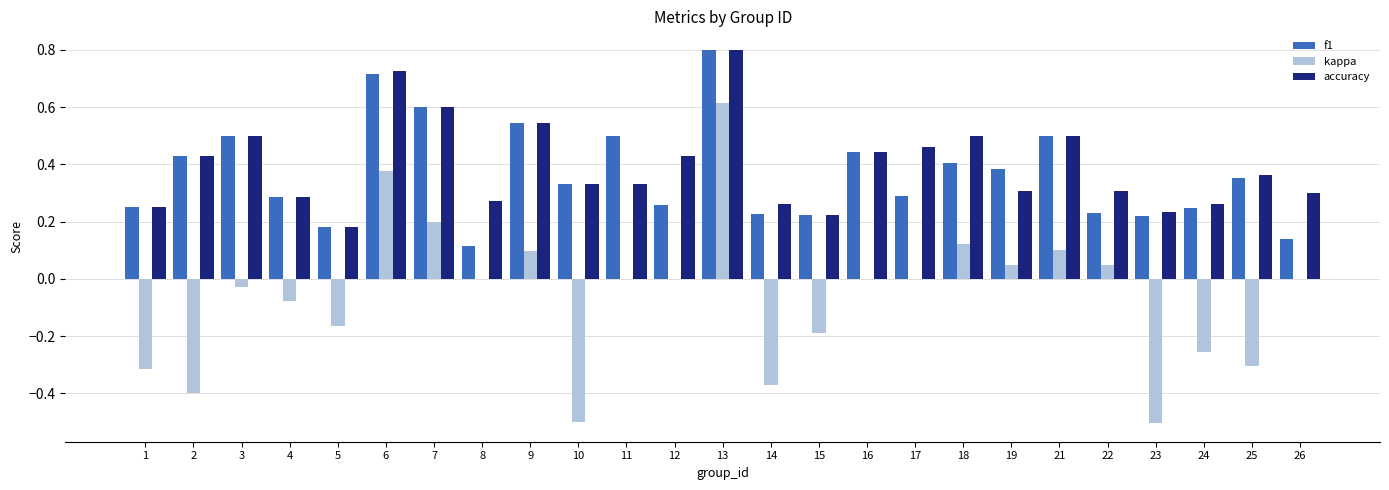

What is the sum of all kappa values?

-1.5